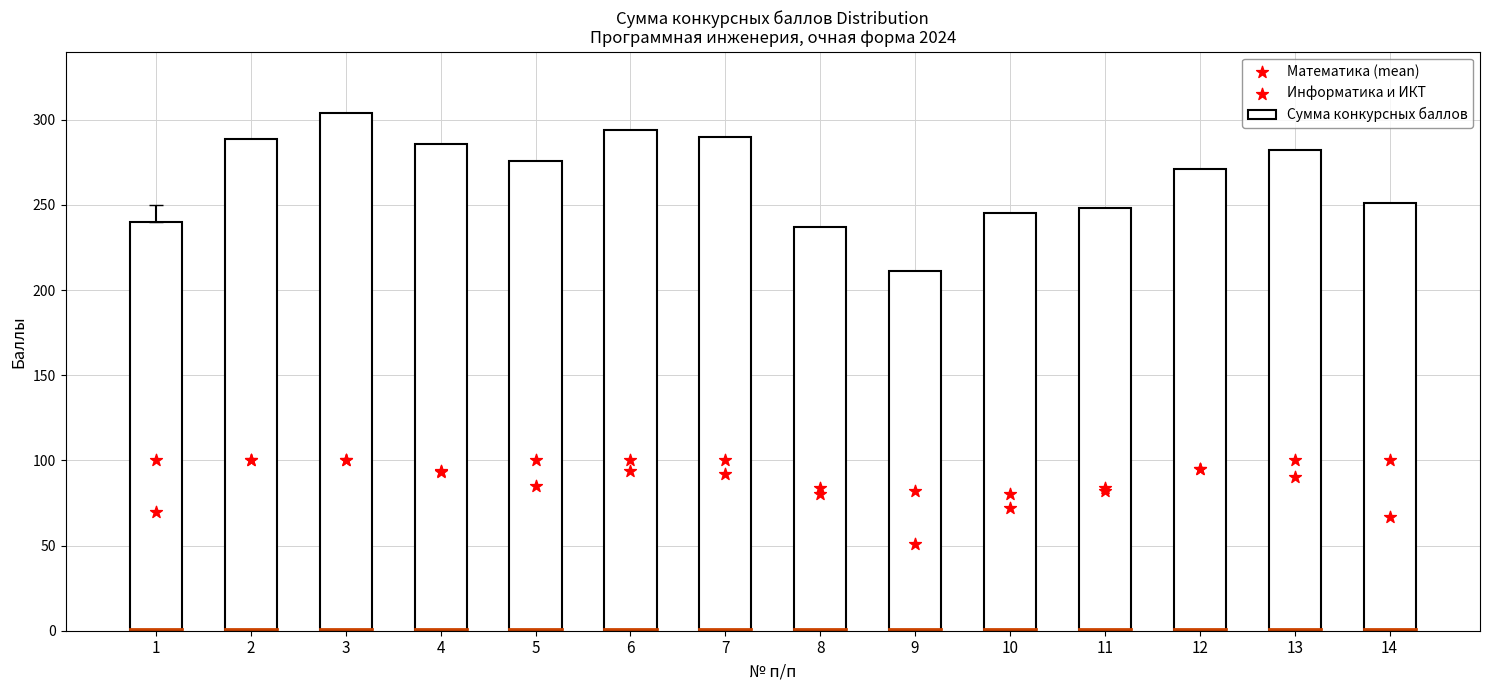

What is the total value across all series at 8?

401